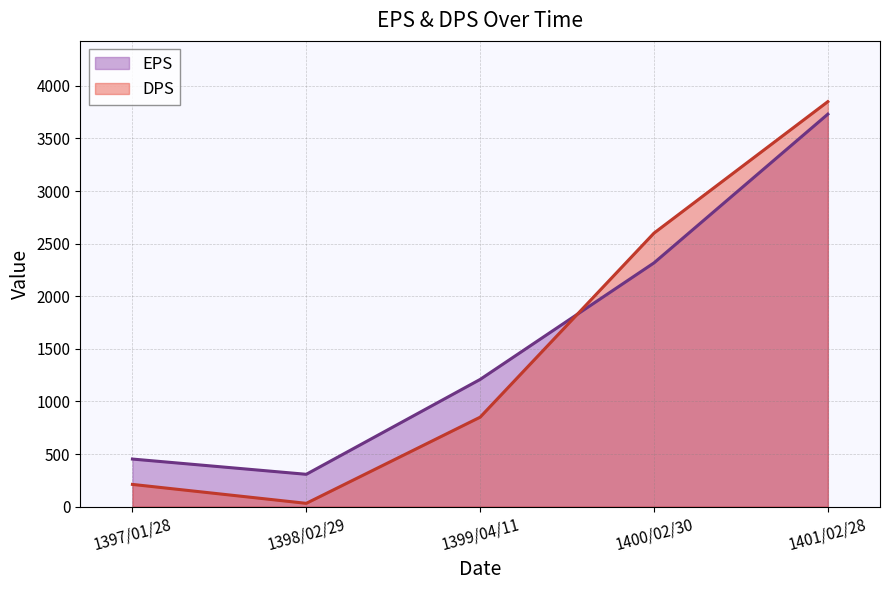

How many lines are shown in the chart?

2